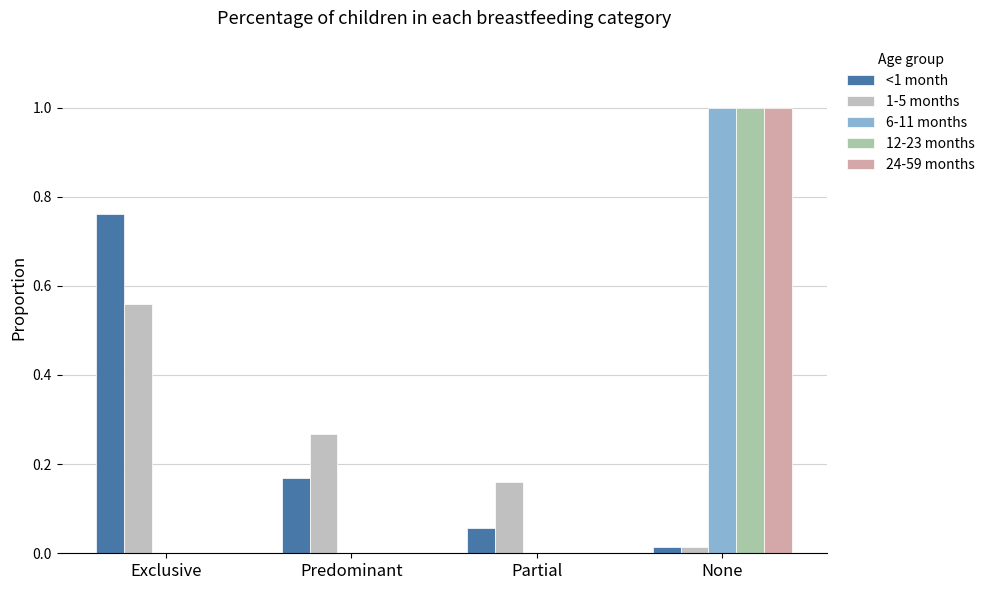

Which series has the largest range (max minus min)?

6-11 months